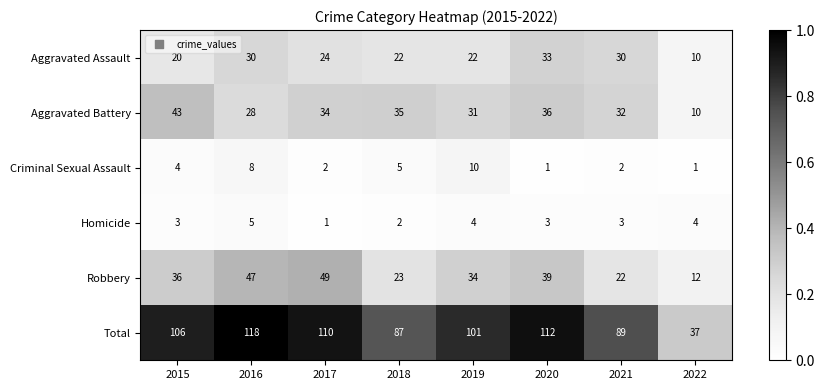

What is the difference between the Aggravated Battery values at 2022 and 2021?

22